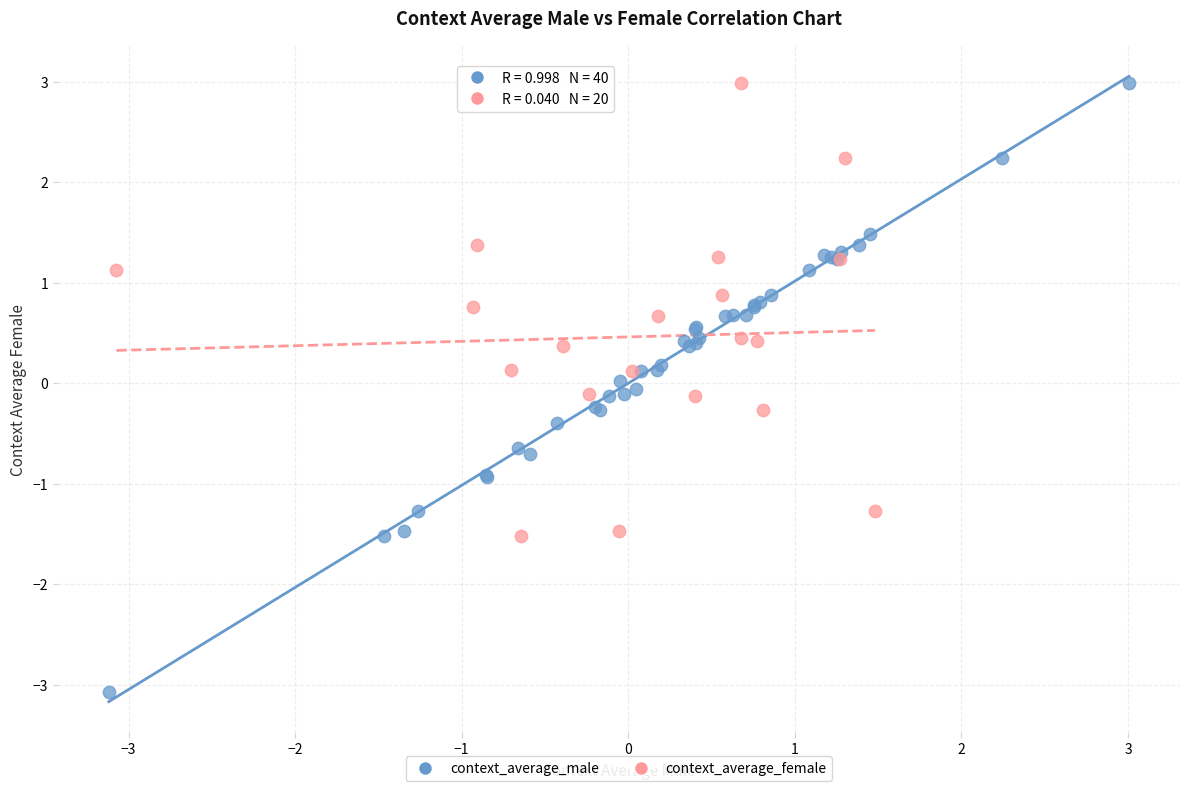

Which series has the widest spread of Y values?

context_average_male